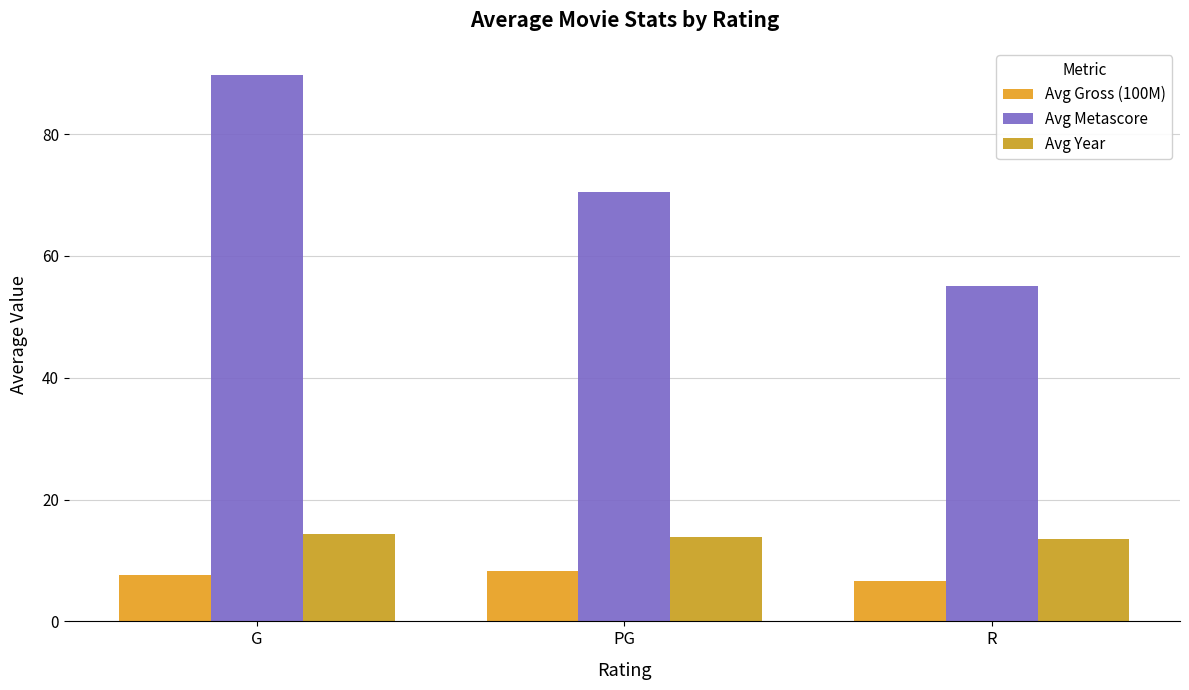

How many data points in Avg Gross (100M) are less than 7?

1